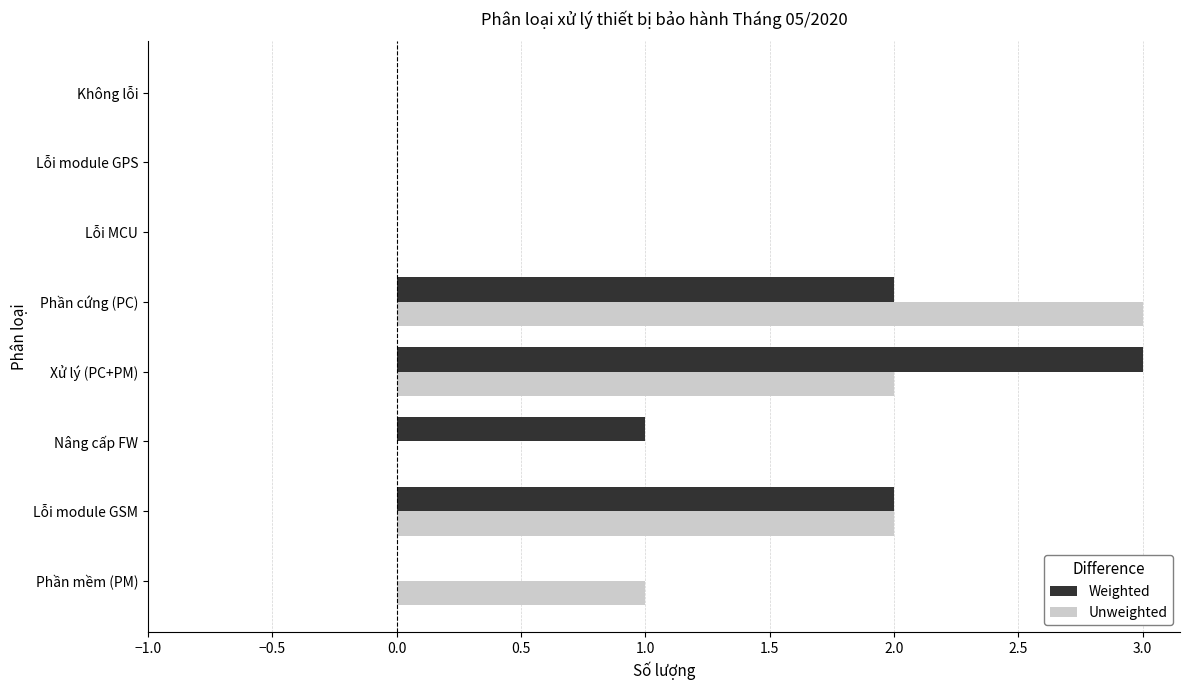

What is the sum of all Unweighted values?

8